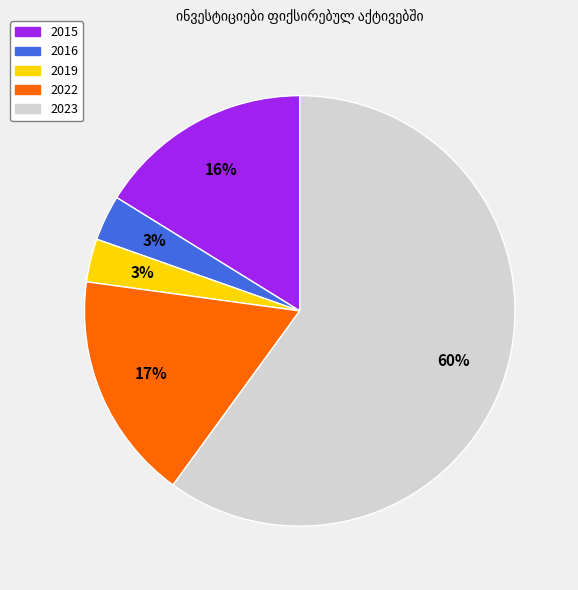

To the nearest percent, what is the average slice percentage?

20%